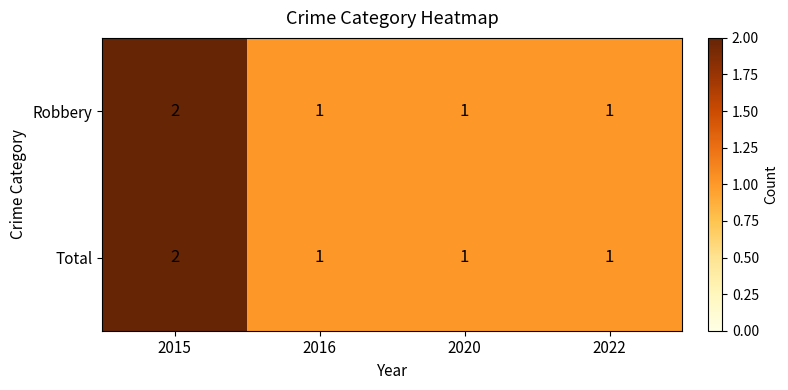

What is the total value across all series at 2016?

2